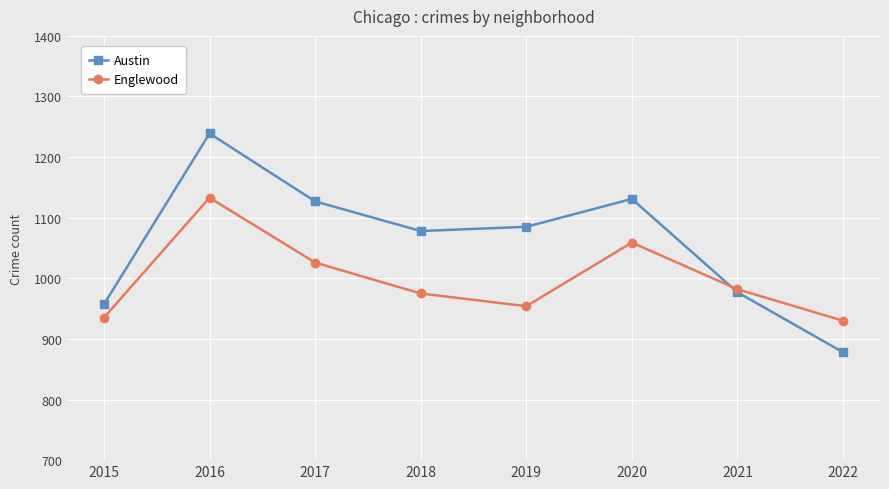

Which series has the largest range (max minus min)?

Austin